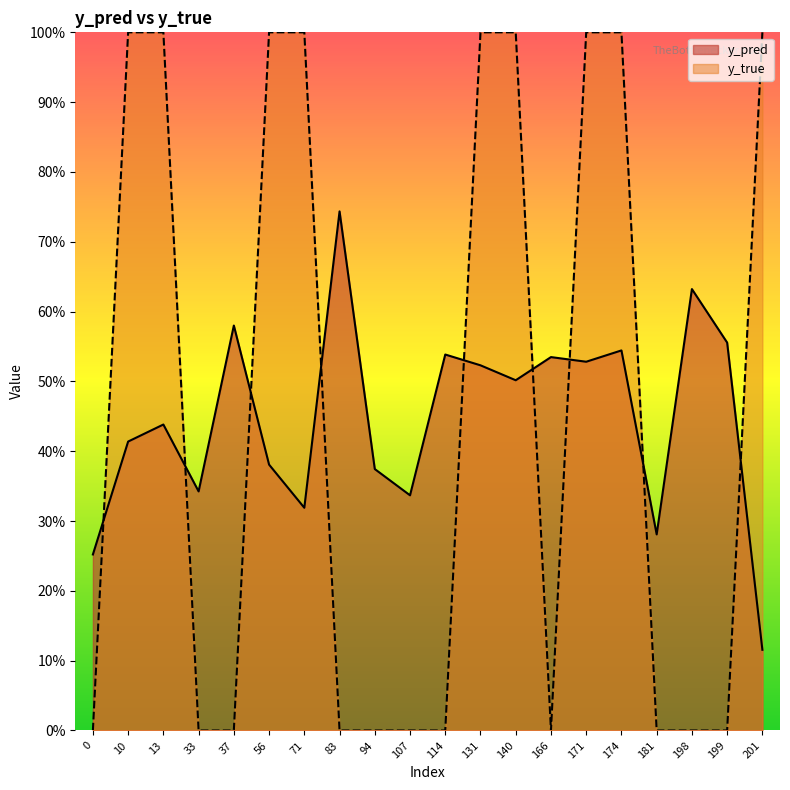

List the series in order of their peak value, highest first.

y_true, y_pred